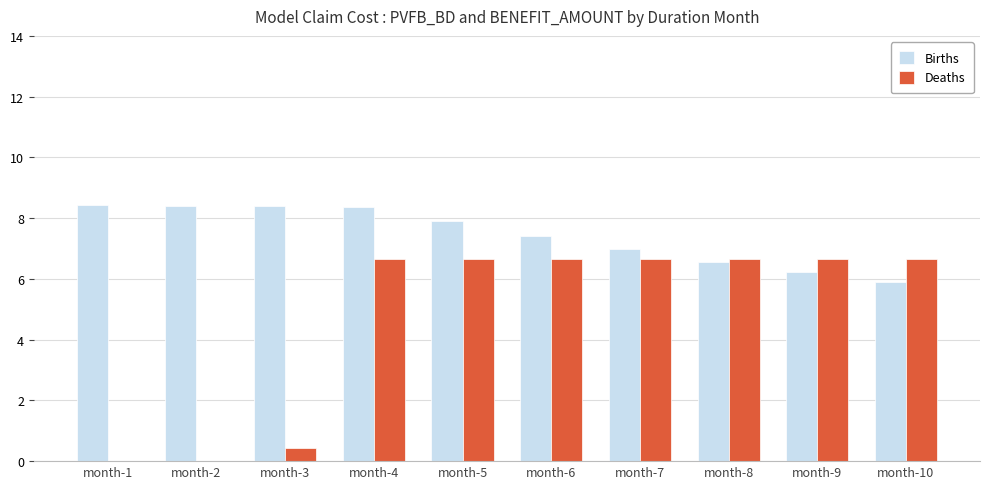

How many groups of bars are there?

10